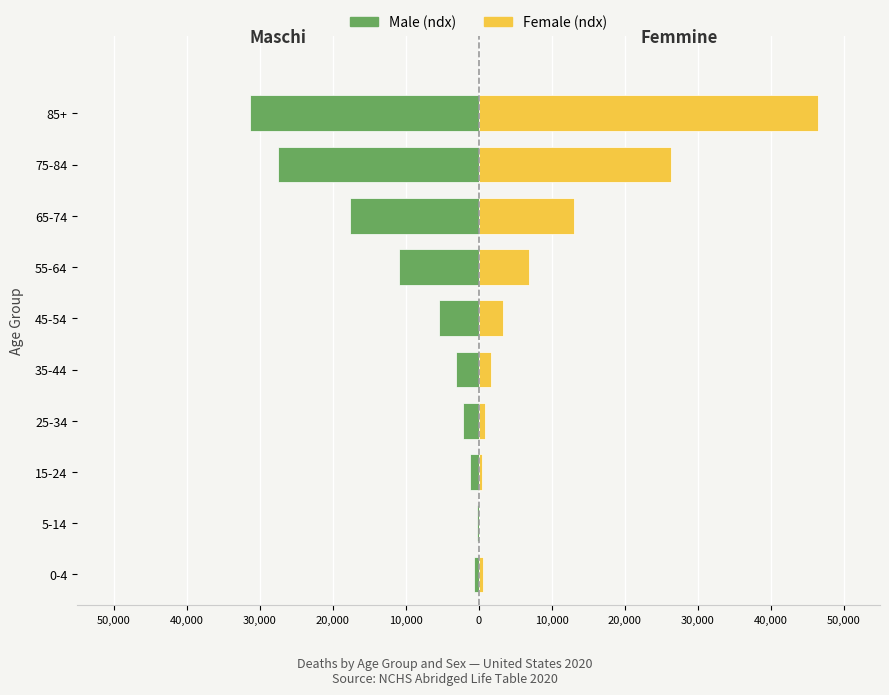

How many data points in Female are less than 3283?

5